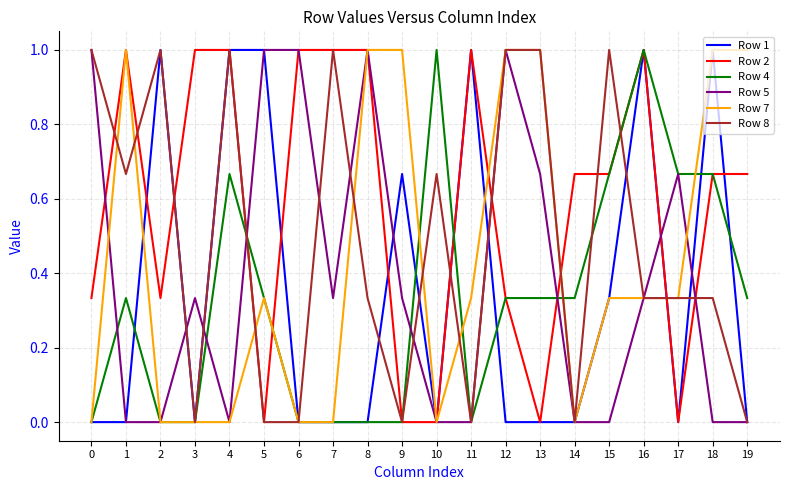

What is the spread (max minus min) of values at 18?

1.0